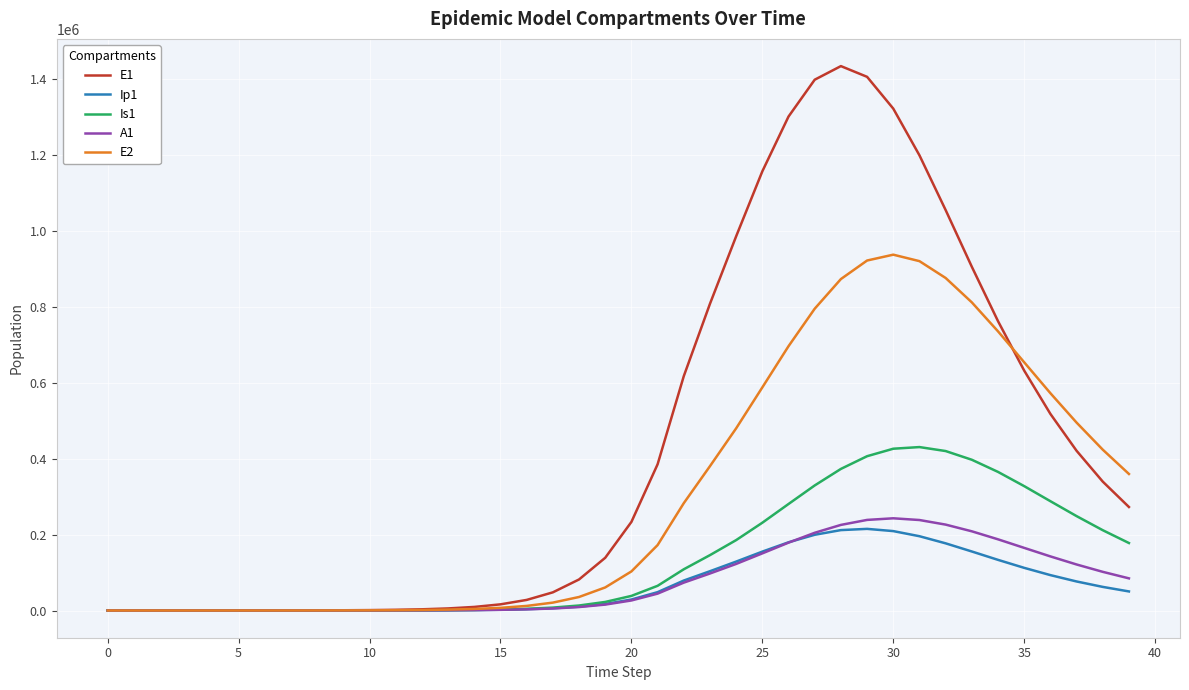

What is the greatest value displayed?

1434089.9